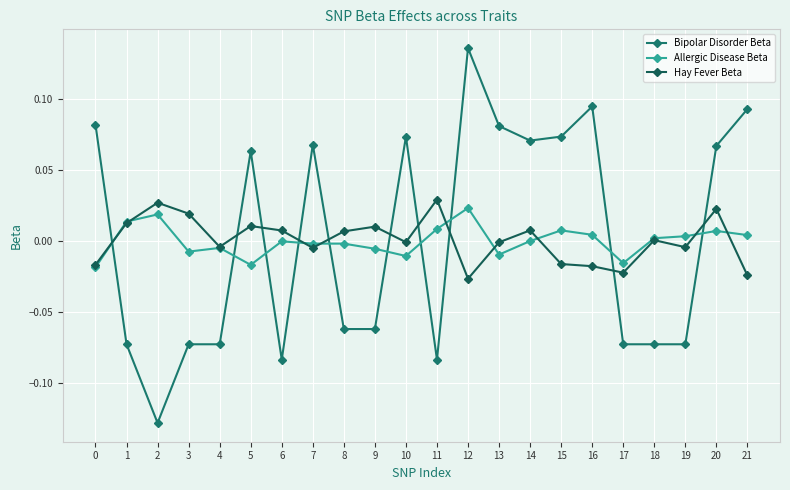

Which category has the highest value in the Hay Fever Beta series?

11